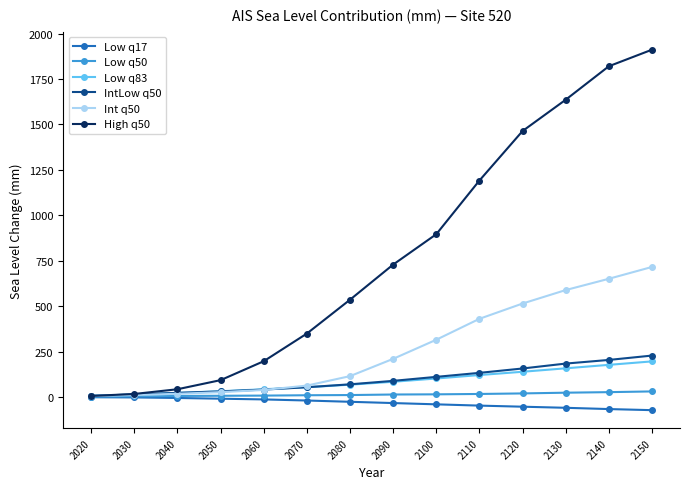

What is the difference between the highest and lowest values at 2060?

210